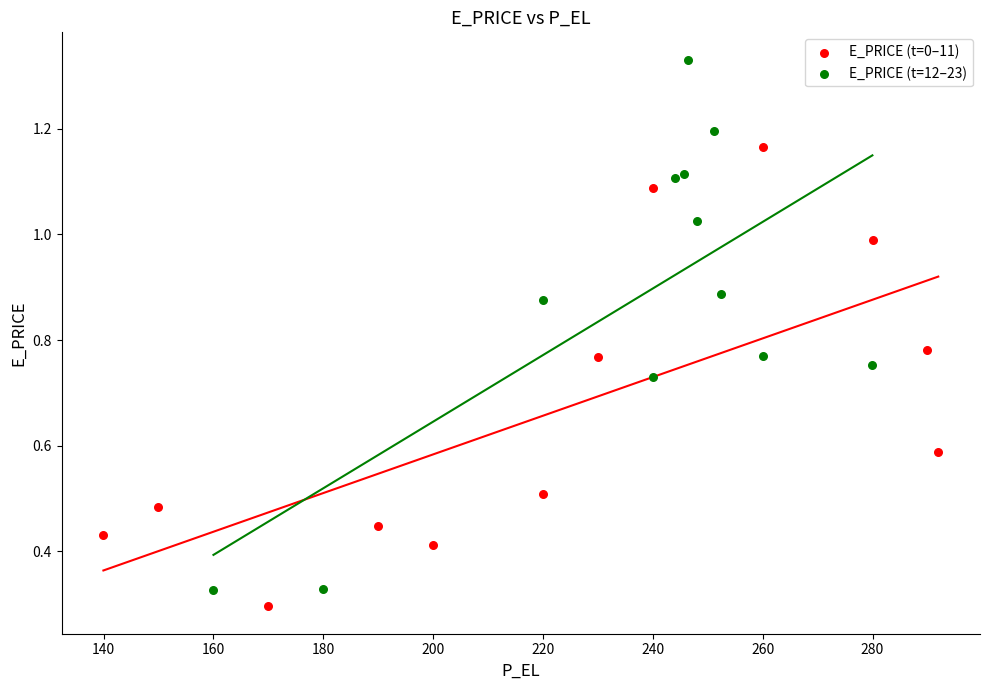

Which series contains the highest Y value?

E_PRICE (t=12–23)